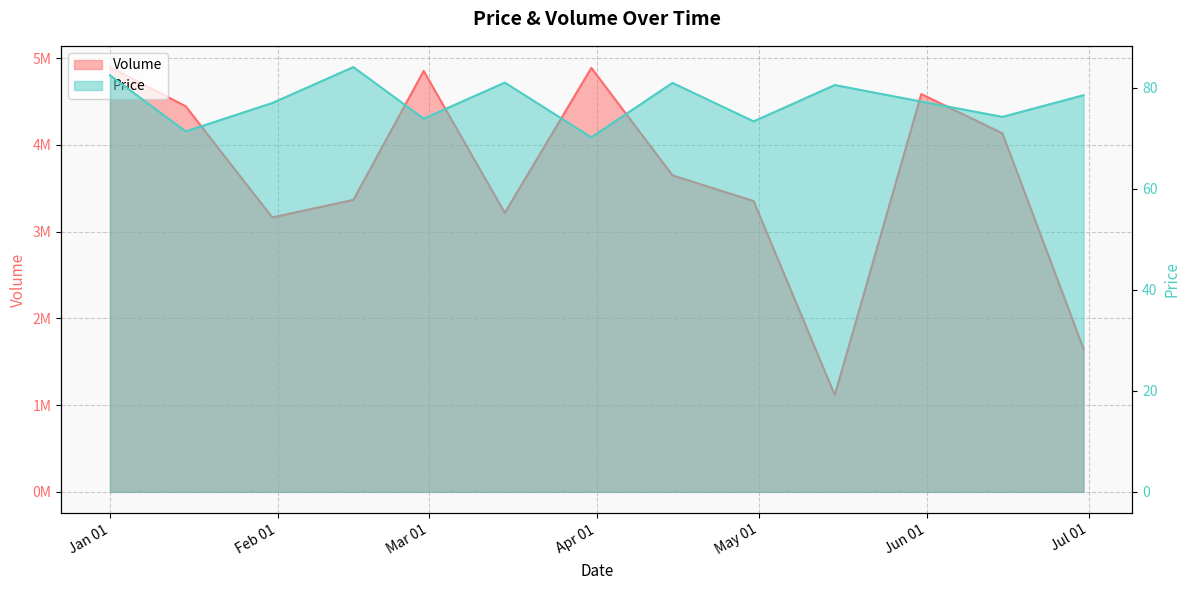

What is the lowest value of the Price series?

70.2